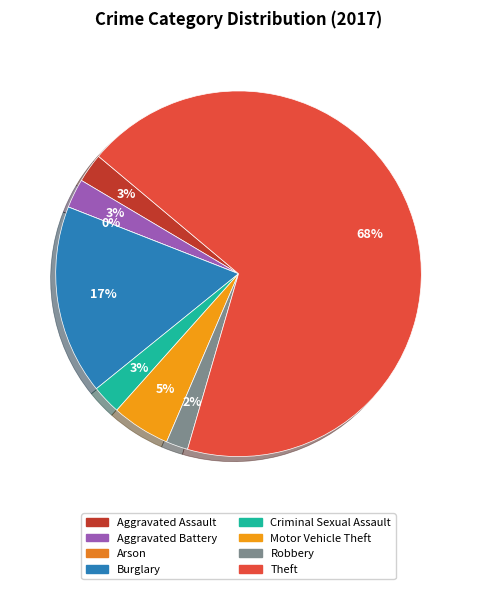

The Robbery slice represents 2% of the pie. True or false?

True